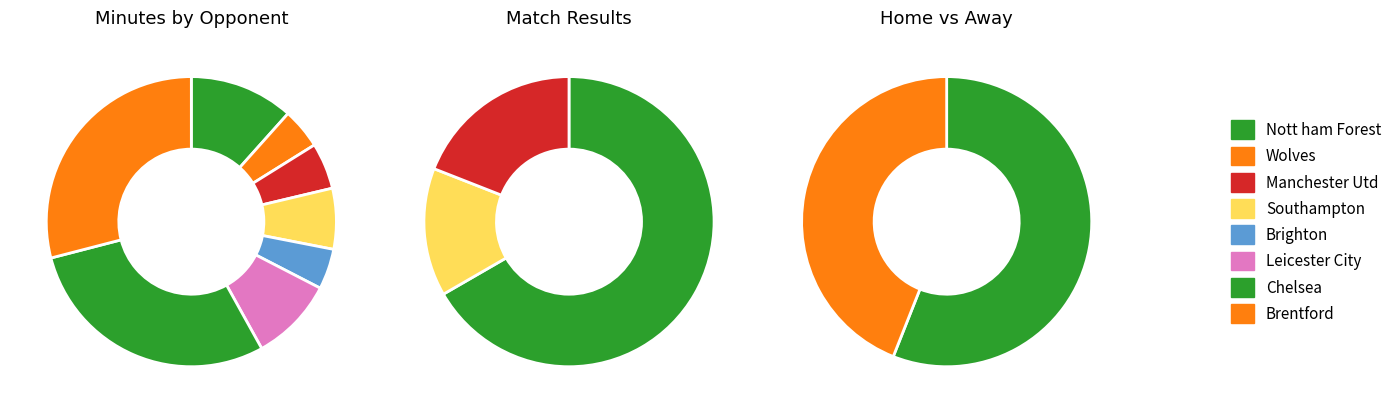

How many segments does this pie chart have?

8